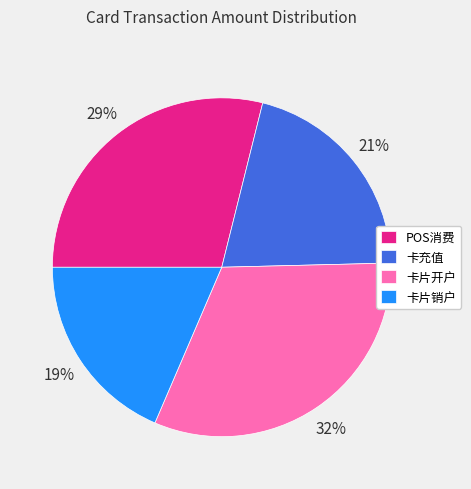

Rank the categories by value from lowest to highest.

卡片销户, 卡充值, POS消费, 卡片开户